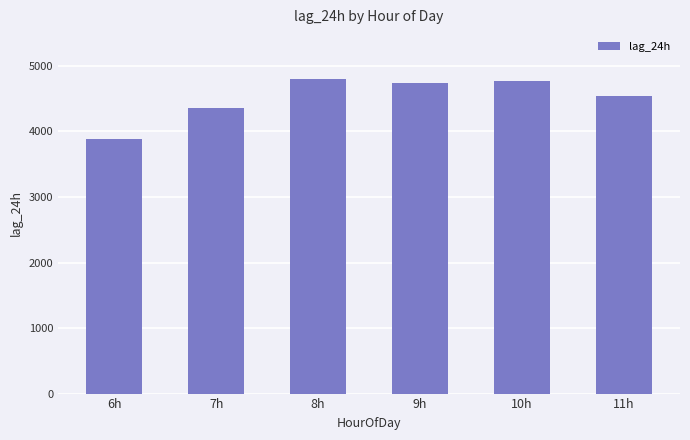

What is the sum of all values?

27084